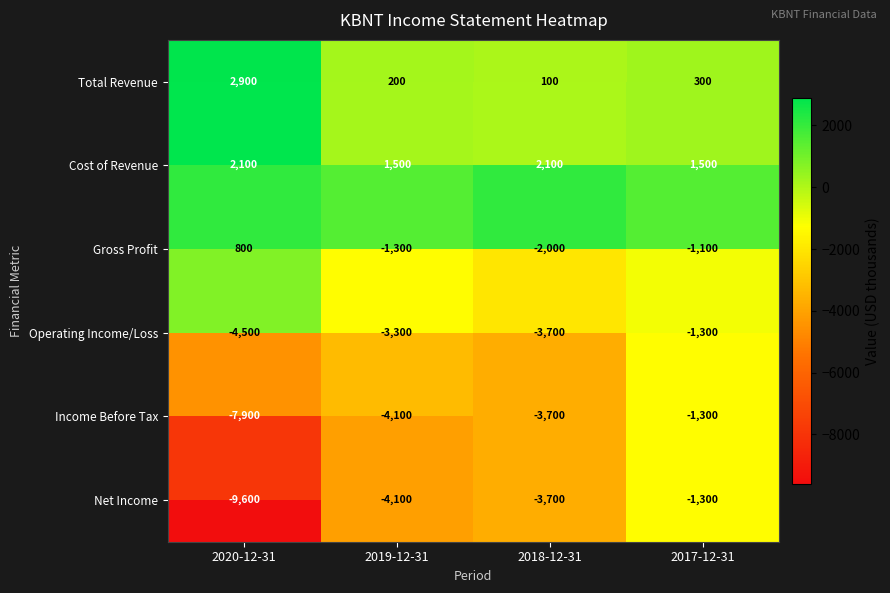

What is the minimum value shown in the chart?

-9600